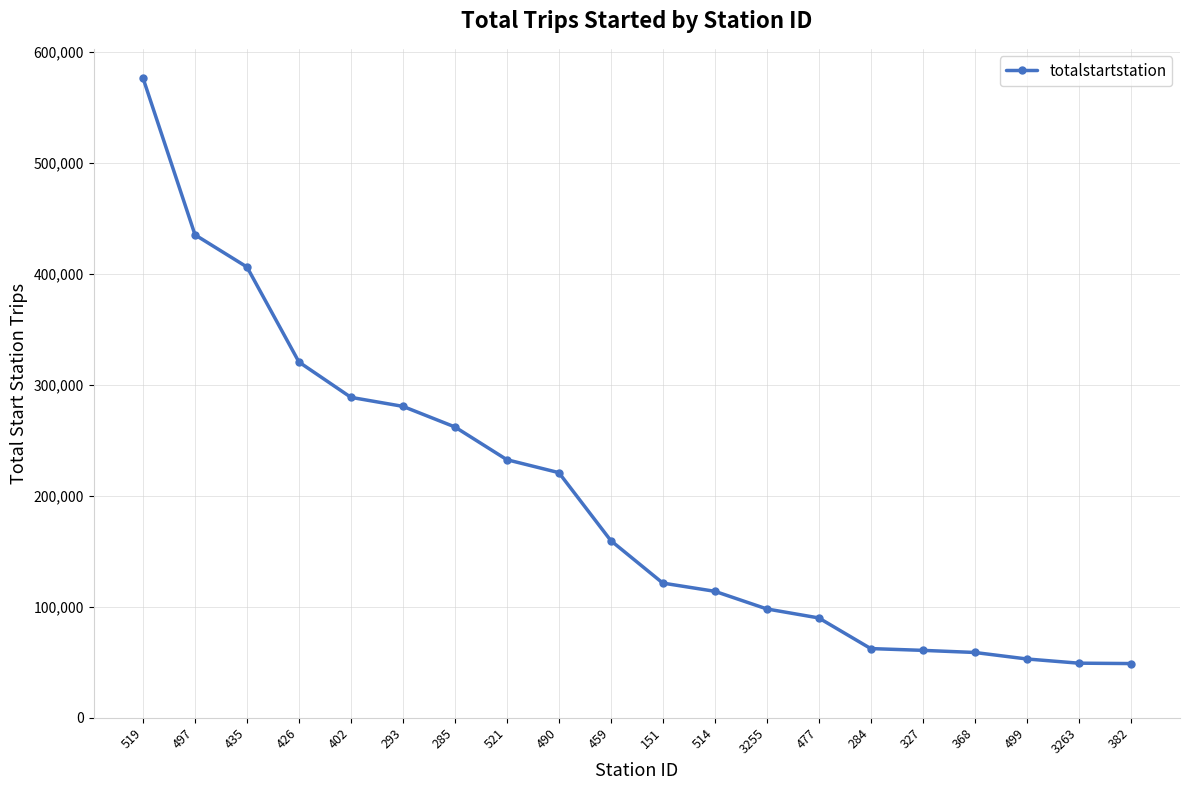

What is the sum of all values?

3936635